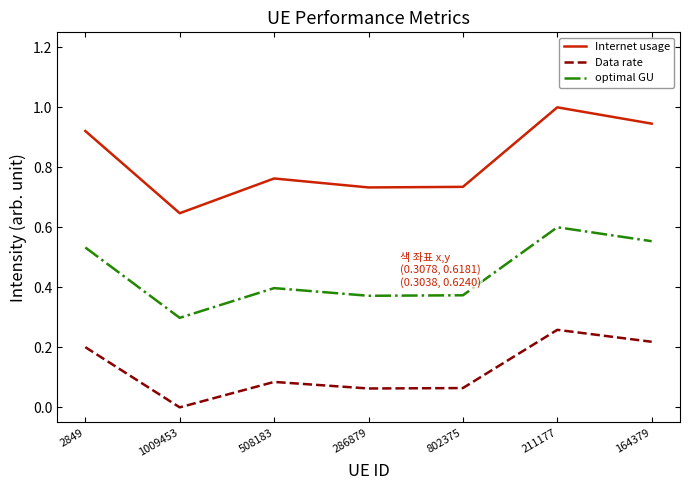

What position from the right is 1009453?

6